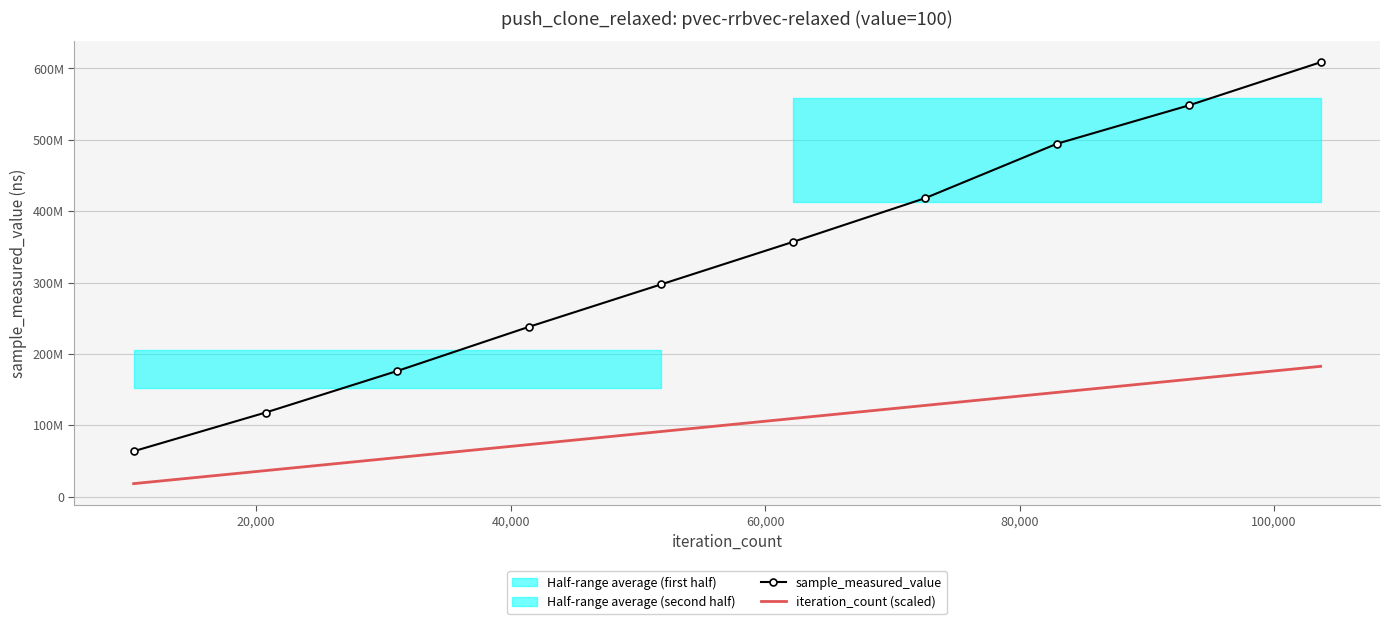

What is the value of the sample_measured_value point at the 5th from the left?

297430340.0